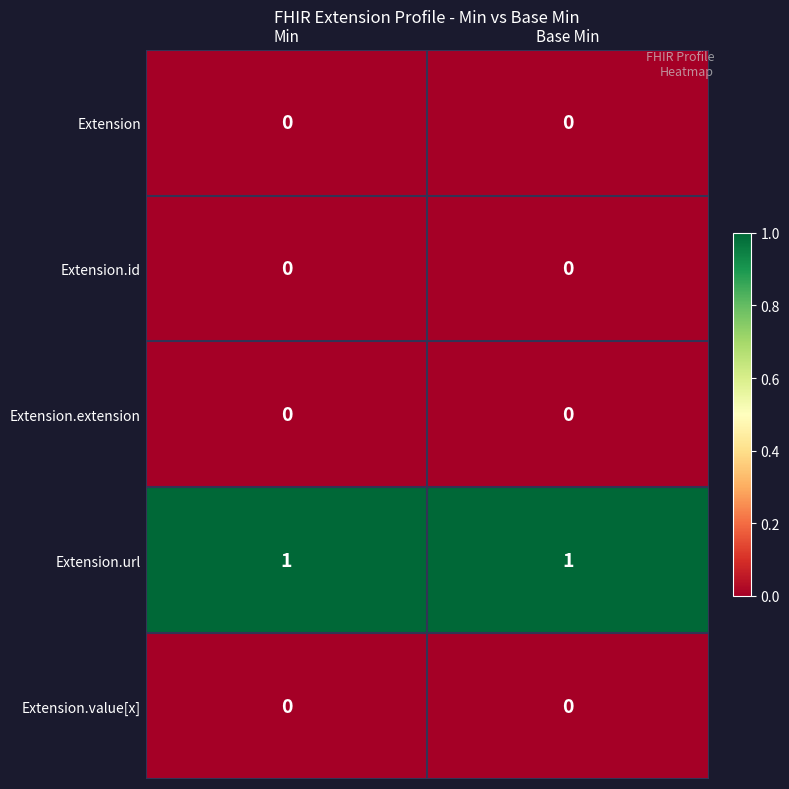

What is the total value across all series at Min?

1